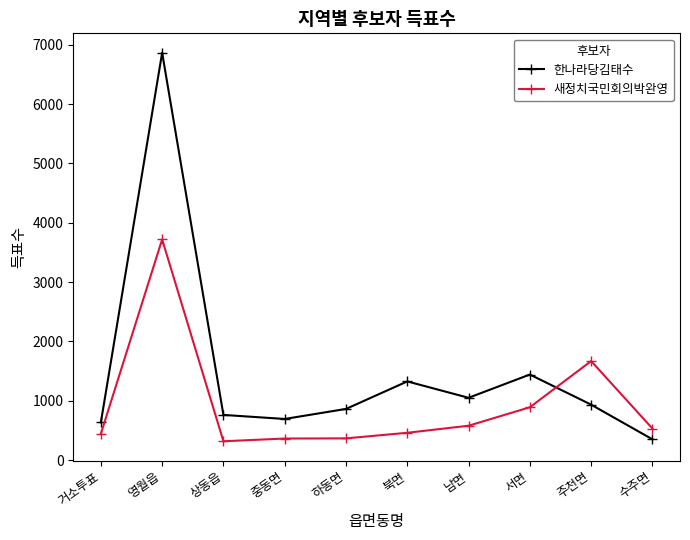

Is it true that 한나라당김태수 equals 241 at 남면?

False